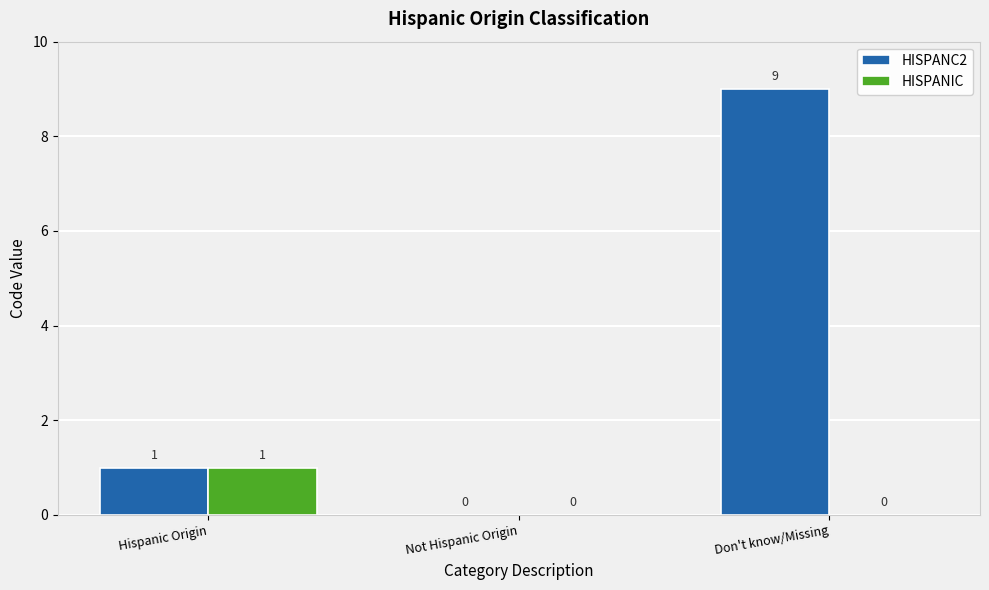

What is the sum of the HISPANC2 values at Don't know/Missing and Hispanic Origin?

10